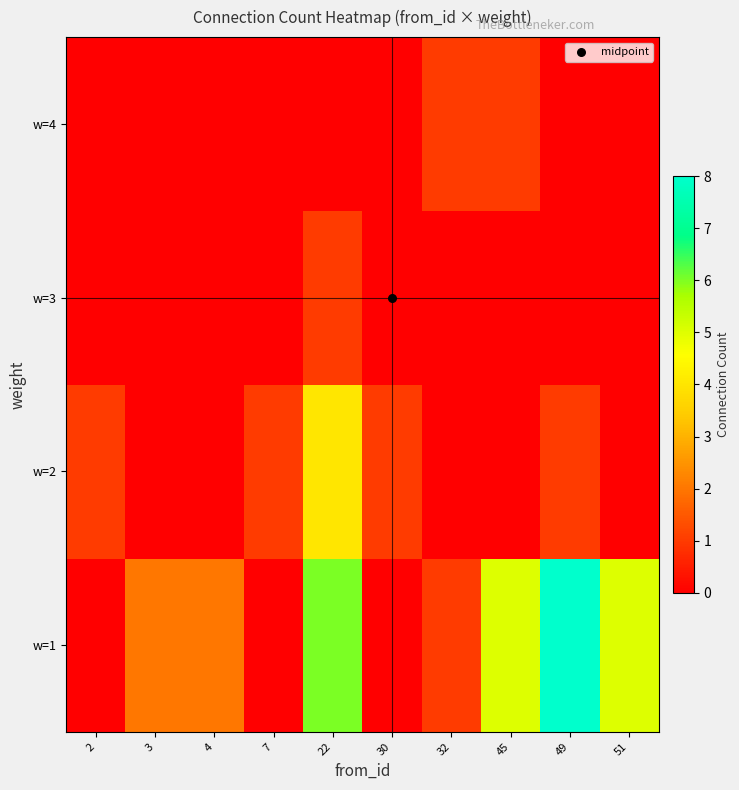

Which series has the largest total across all categories?

row_0